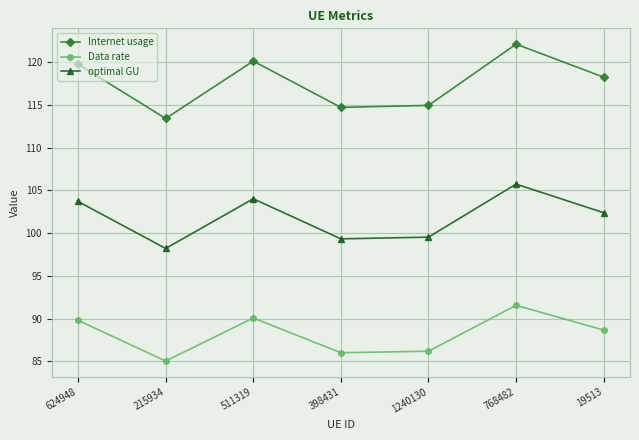

List the series in order of their overall mean, lowest first.

Data rate, optimal GU, Internet usage